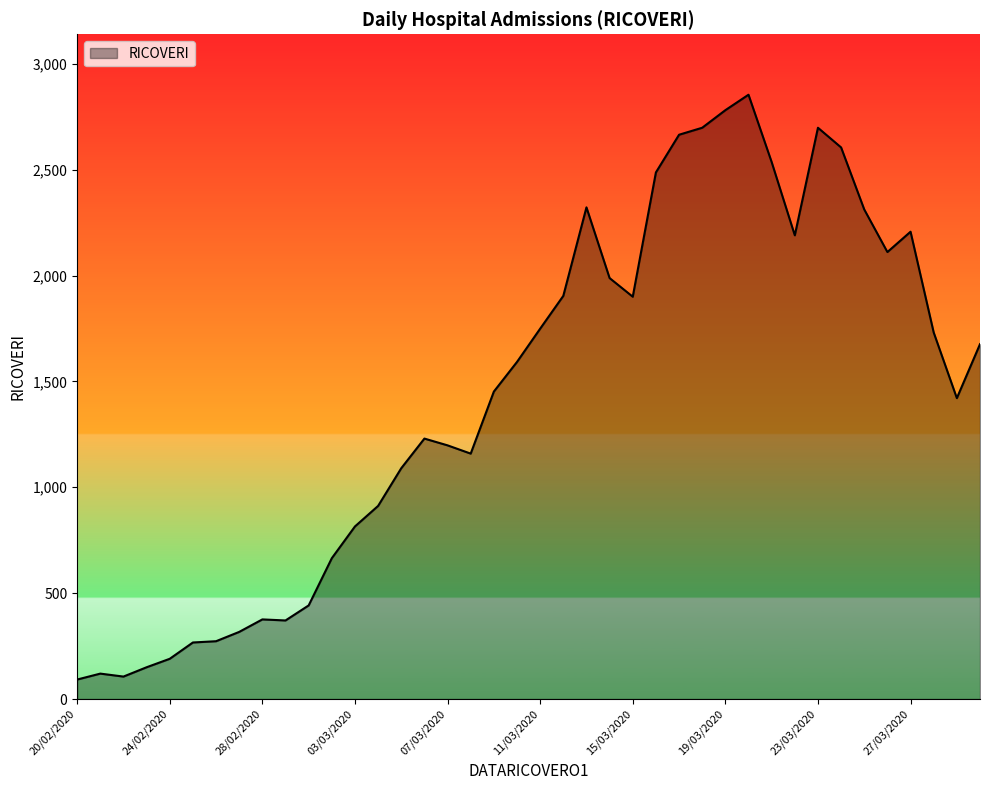

What is the maximum value shown in the chart?

2854